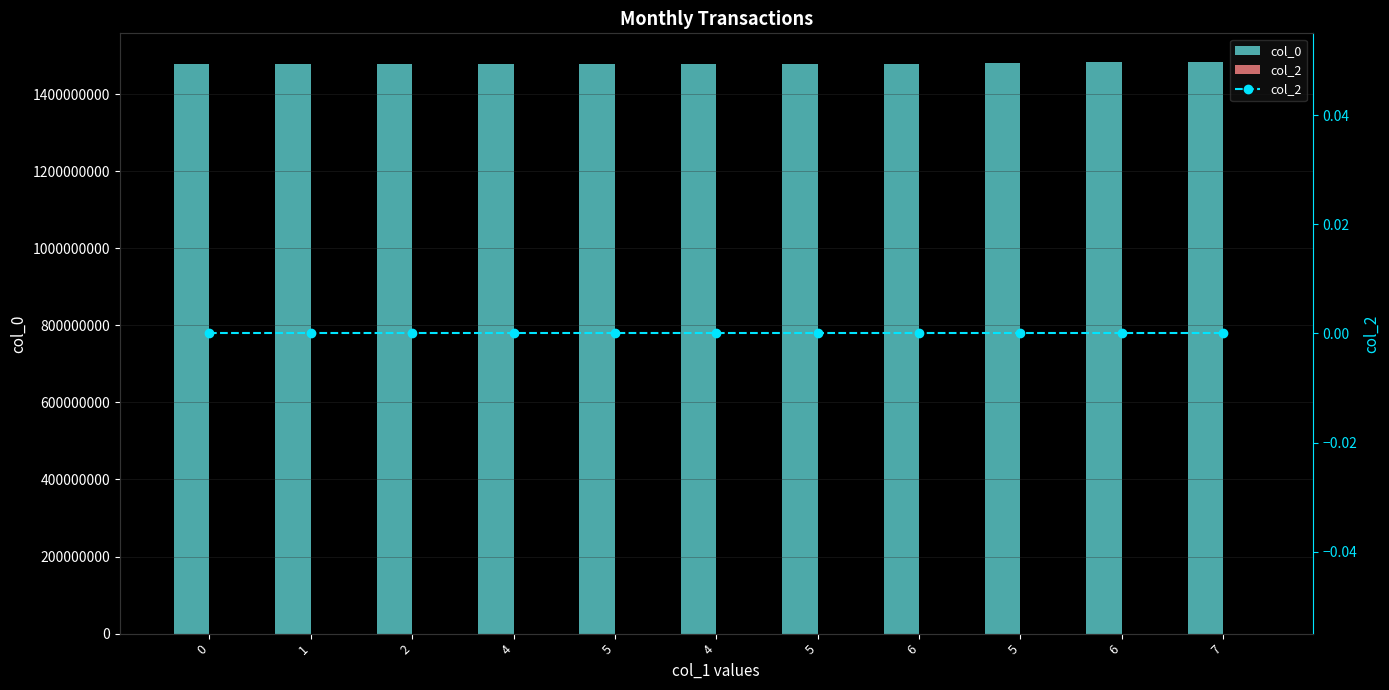

At 6, list the series in order from largest to smallest.

col_0, col_2